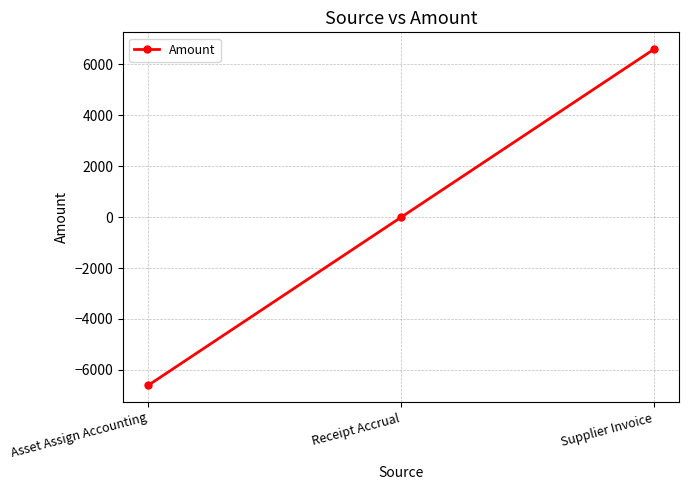

What position from the left is Supplier Invoice?

3